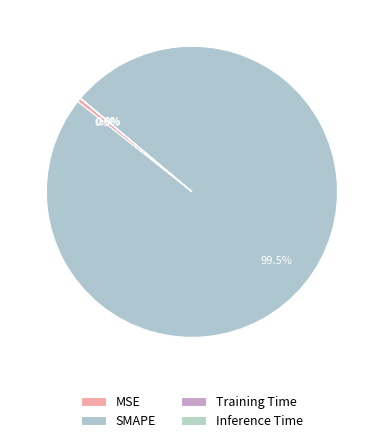

Which category has the smallest portion of the pie?

Inference Time